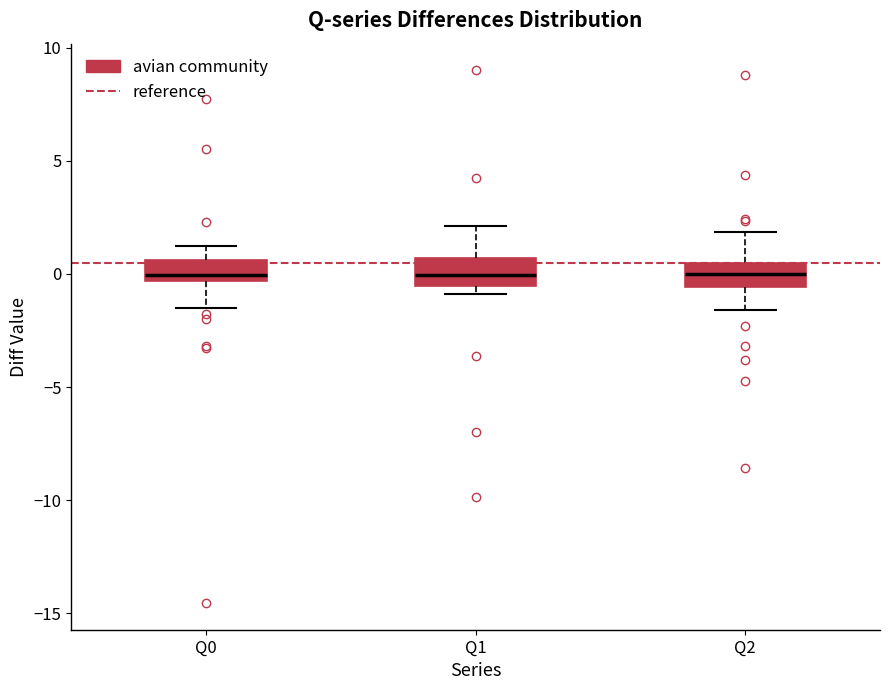

Reading left to right, transcribe this box plot: for each box, give where its median line is, the range the box spans, and where its two whiskers end, as read against the y-axis. The values are not printed on the chart, so give them approximately, as read against the axis.

Q0: median 0.0, box -0.5 to 0.5, whiskers -1.5 to 1.5
Q1: median 0.0, box -0.5 to 0.5, whiskers -1.0 to 2.0
Q2: median 0.0, box -0.5 to 0.5, whiskers -1.5 to 2.0